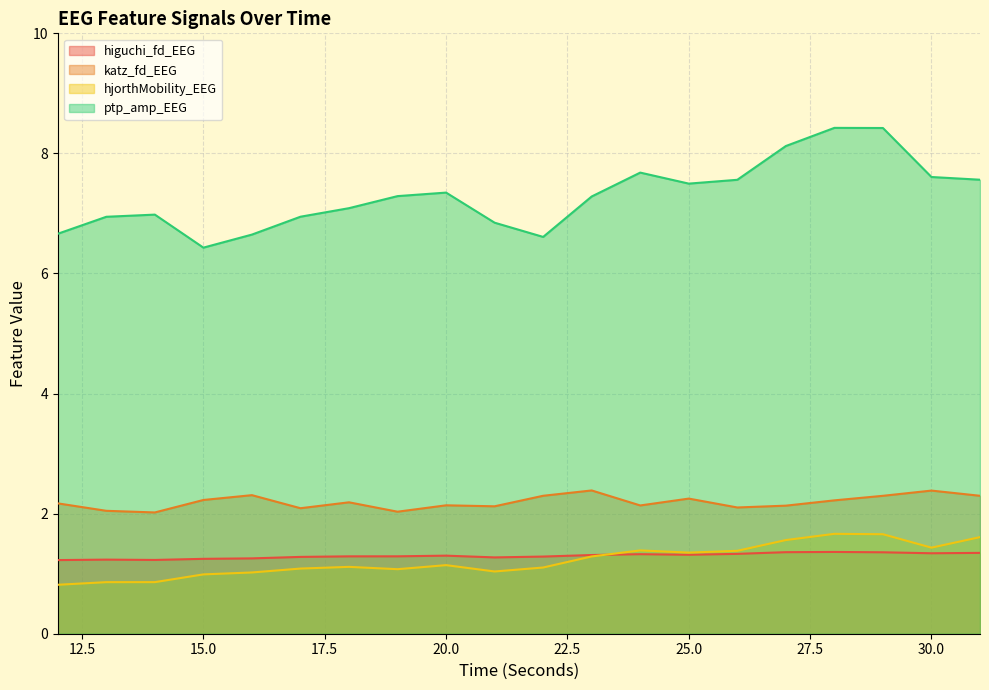

Is the value of higuchi_fd_EEG at 16 greater than the value of hjorthMobility_EEG at 12?

Yes